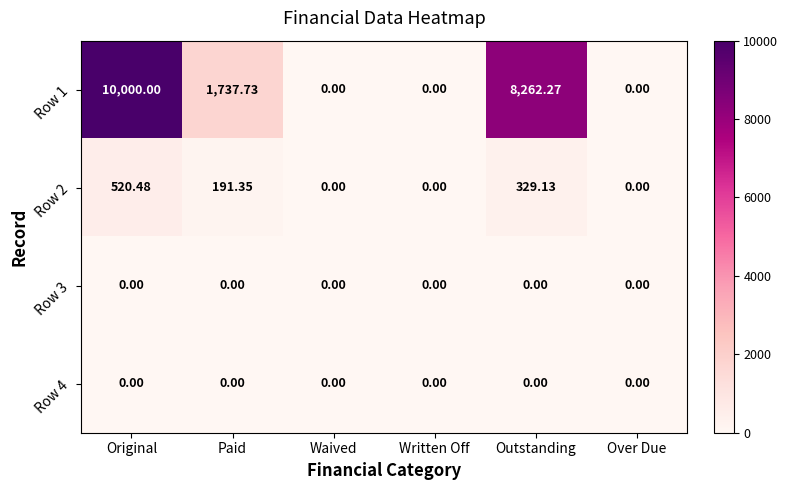

At which label does Row 1 first exceed 1737?

Original